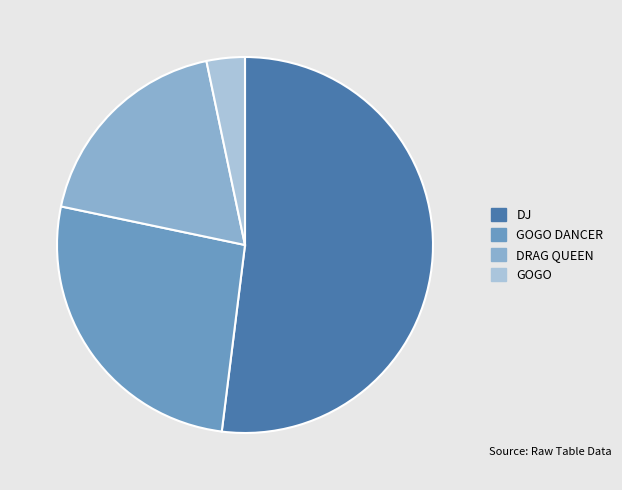

Between GOGO and GOGO DANCER, which is larger?

GOGO DANCER